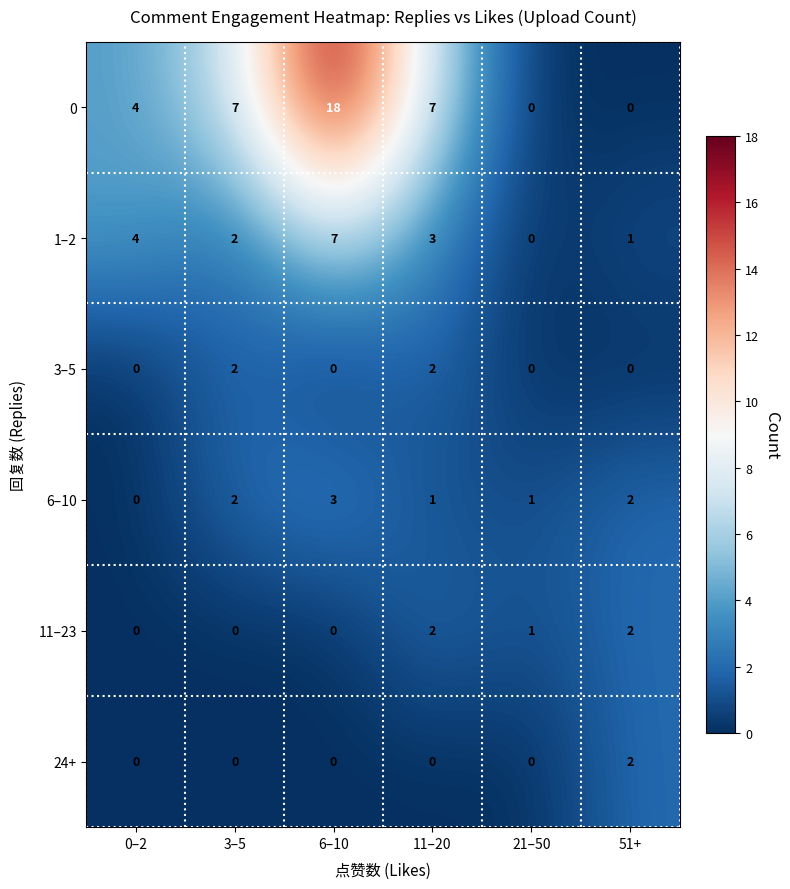

List the labels in order of 1–2 value, largest first.

6–10, 0–2, 11–20, 3–5, 51+, 21–50